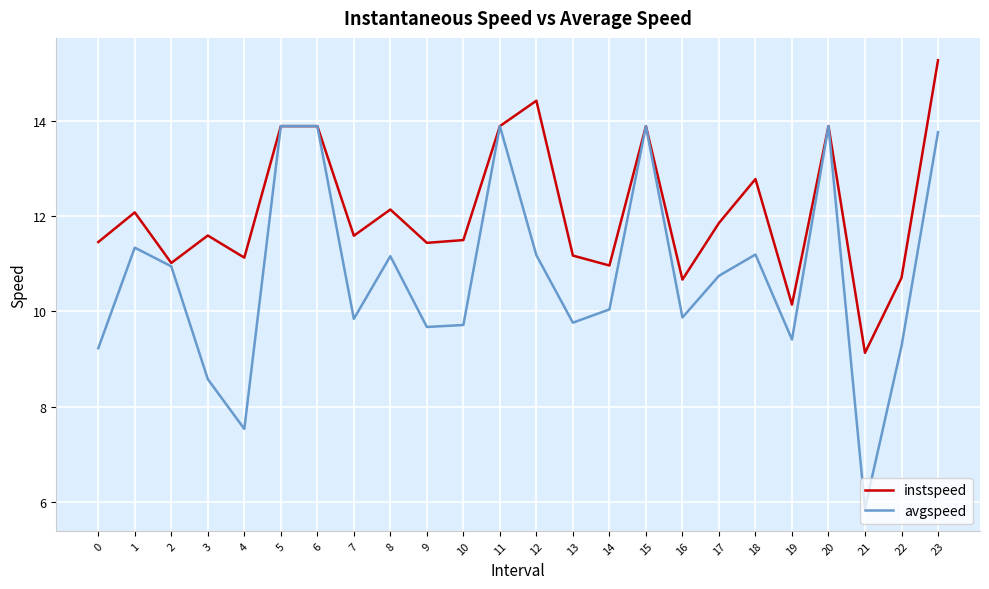

The value of instspeed at 22 is 10.7. True or false?

True